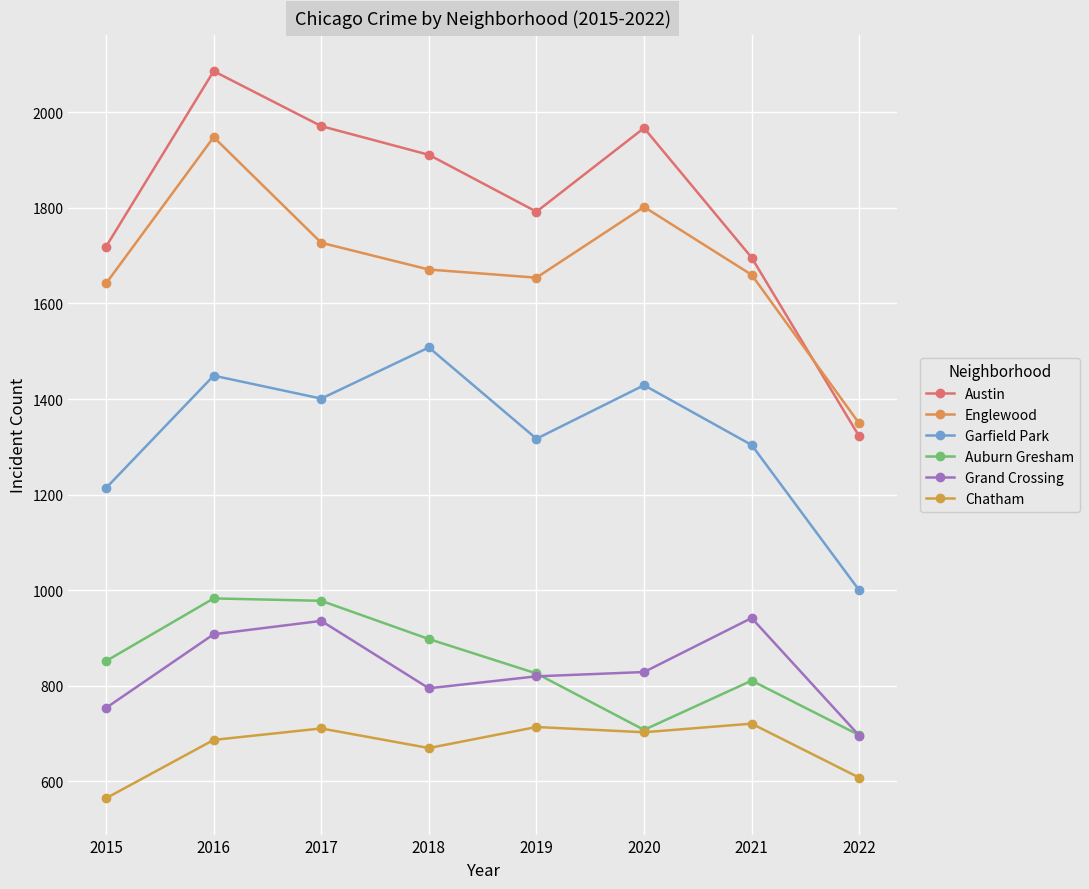

Rank the series at 2021 from highest to lowest value.

Austin, Englewood, Garfield Park, Grand Crossing, Auburn Gresham, Chatham